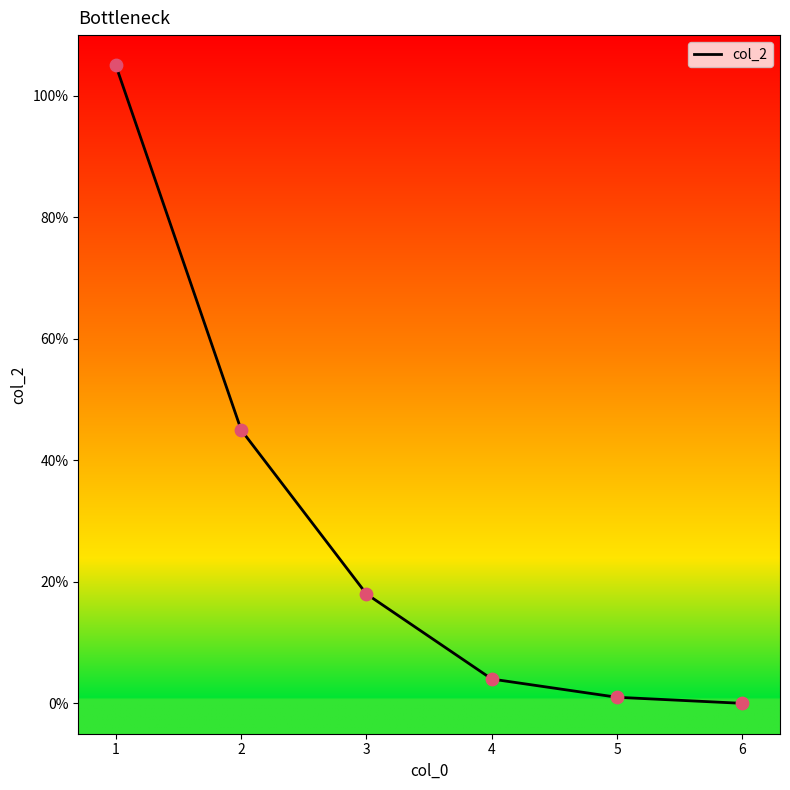

Approximately how many times larger is the value at 3 compared to 4?

4.5